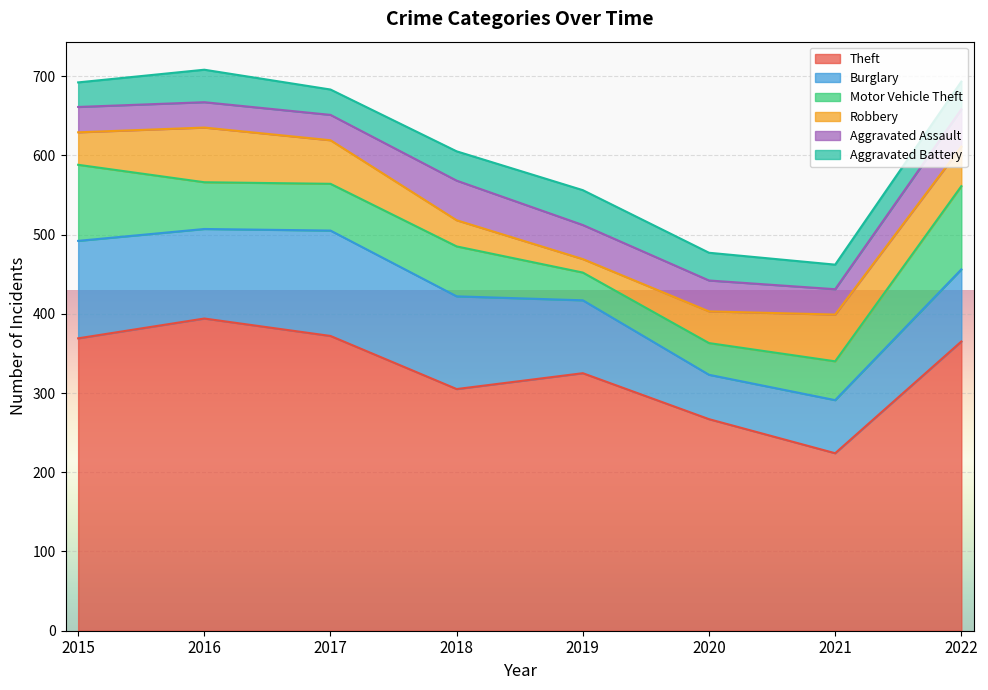

What are all the series names shown in the legend?

Theft, Burglary, Motor Vehicle Theft, Robbery, Aggravated Assault, Aggravated Battery